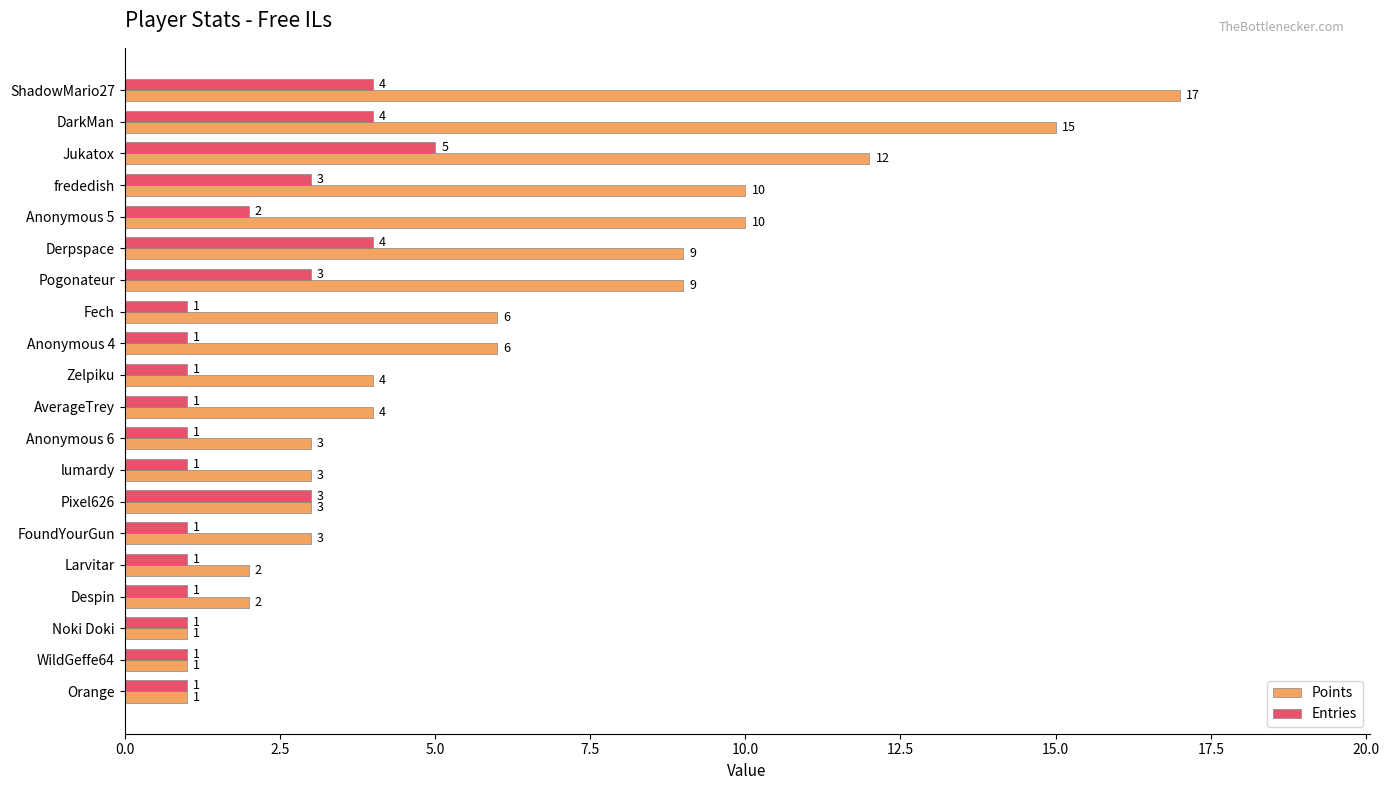

List the series in order of their peak value, highest first.

Points, Entries